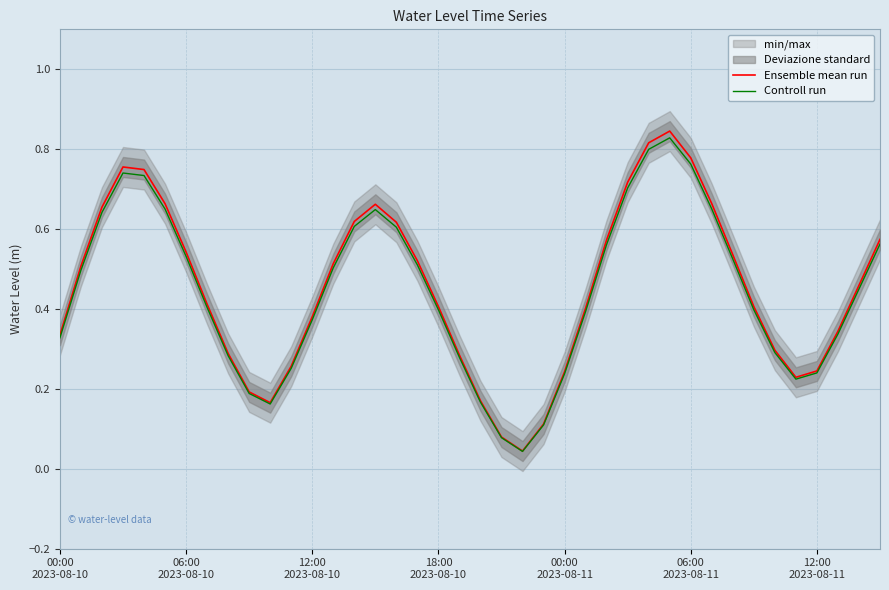

In Ensemble mean run, how many points are higher than both neighbors (excluding endpoints)?

3